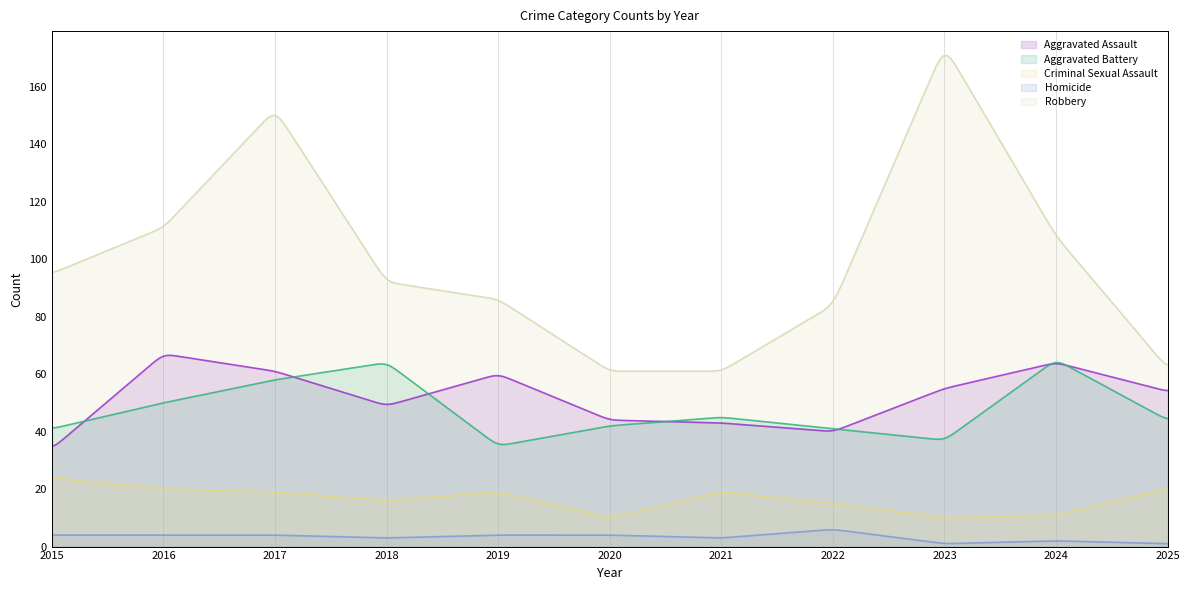

True or false: Criminal Sexual Assault has a value of 11 at 2016.

False